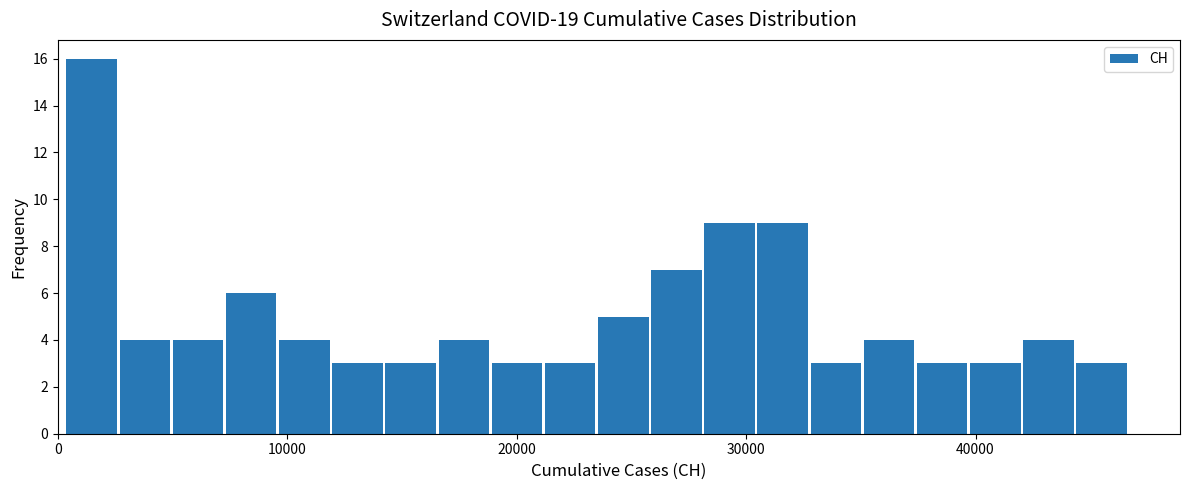

Around what value on the x-axis is the tallest bar? Give the approximate position of its centre, as read against the axis.

1000